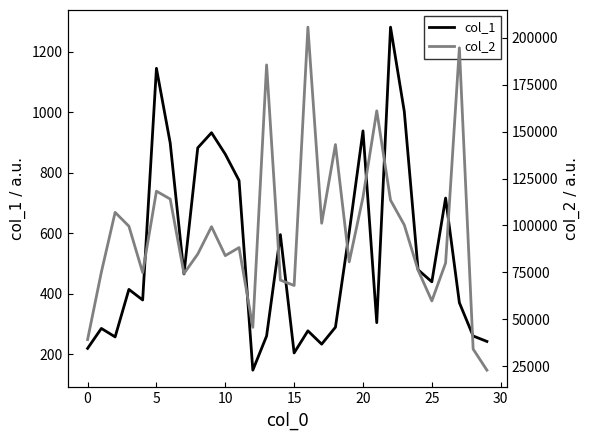

How many data points in col_1 are less than 440?

15